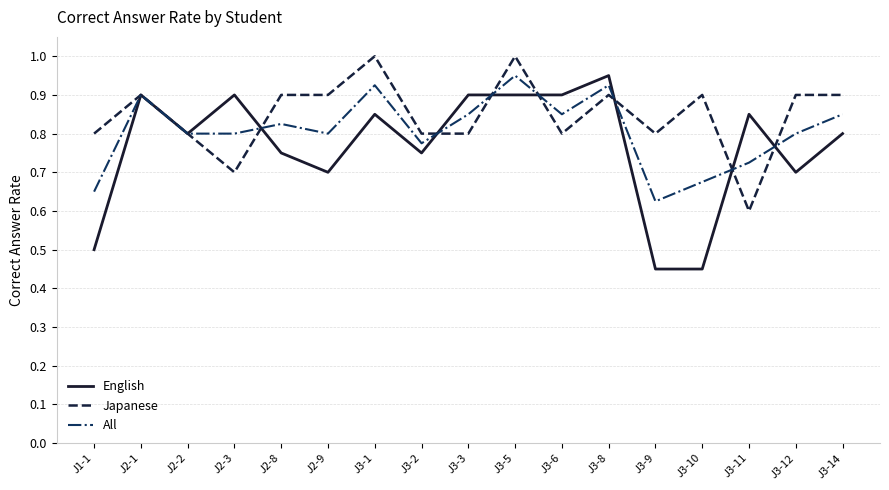

At which category is the sum across all series the highest?

J3-5